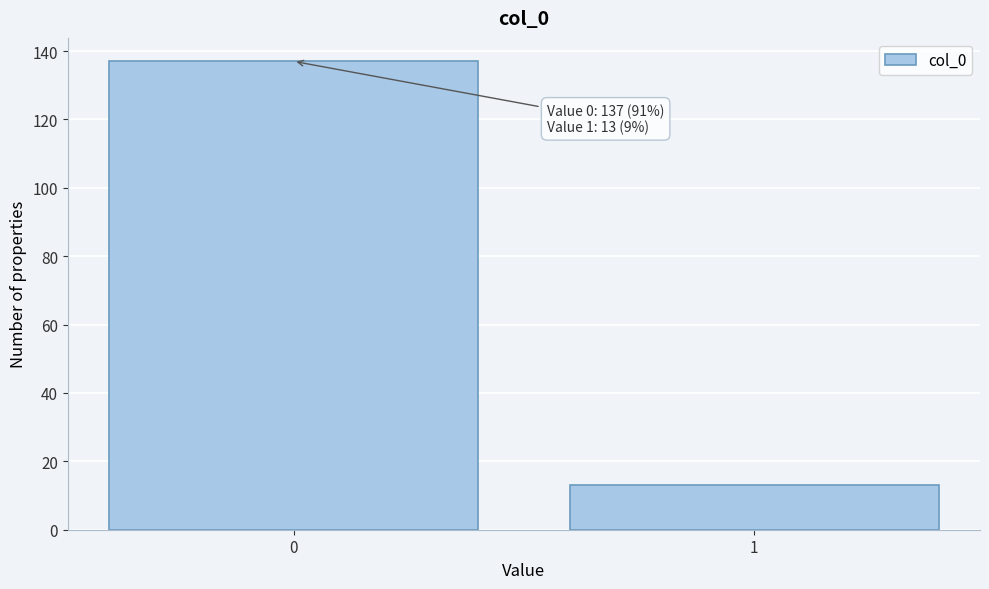

Reading right to left, list all the values displayed in this chart.

13	137